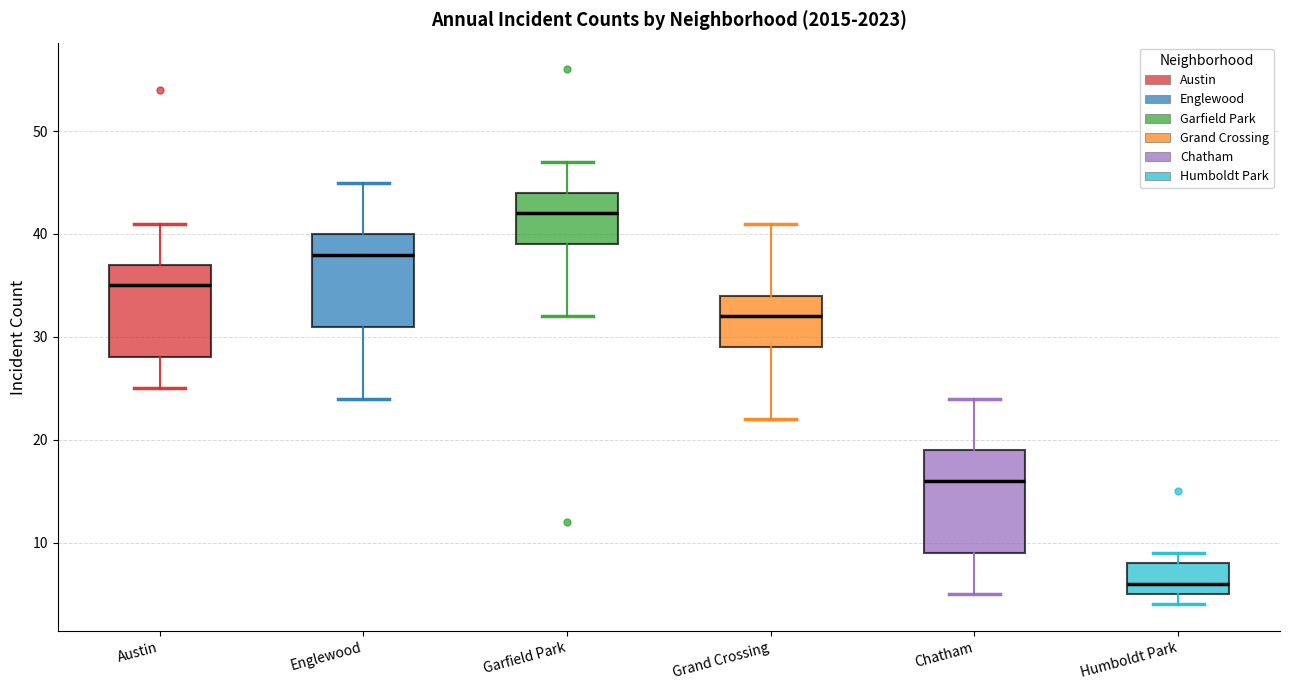

Where is the upper edge of the box for Austin on the y-axis? The values are not printed on the chart, so give them approximately, as read against the axis.

37